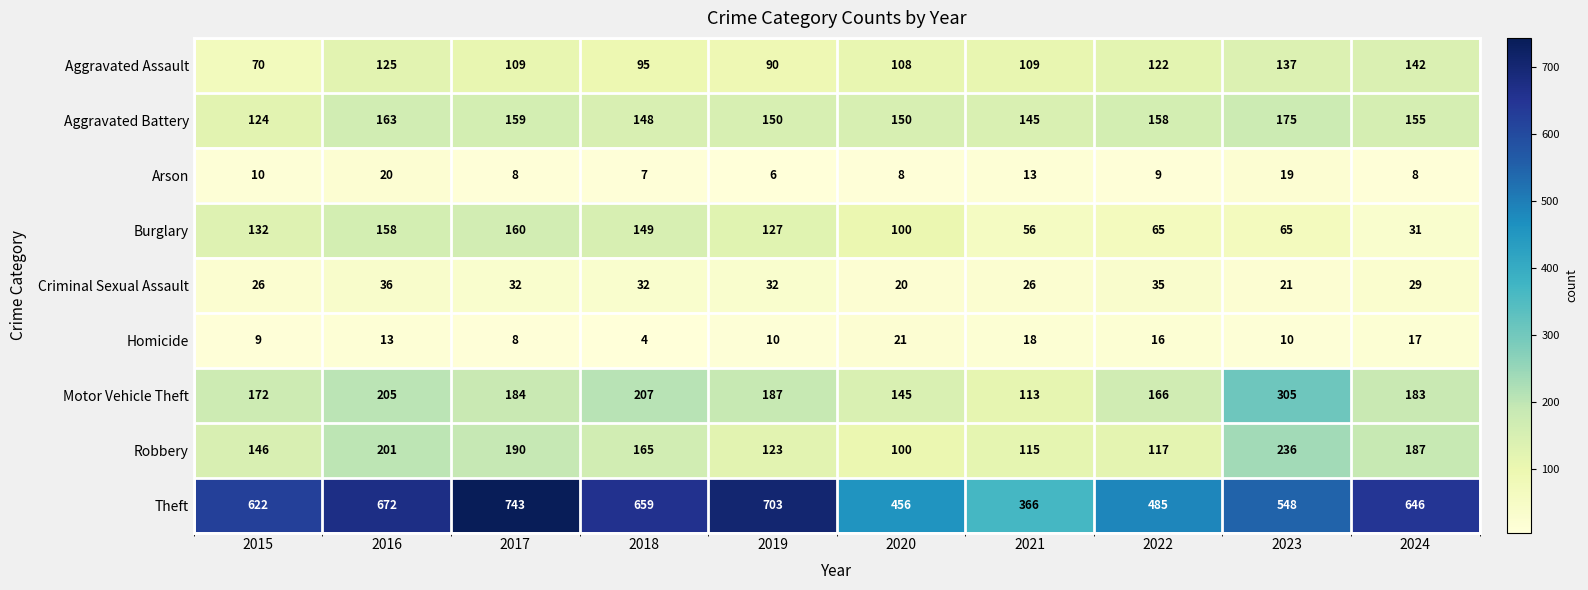

True or false: Aggravated Battery has a value of 145 at 2021.

True